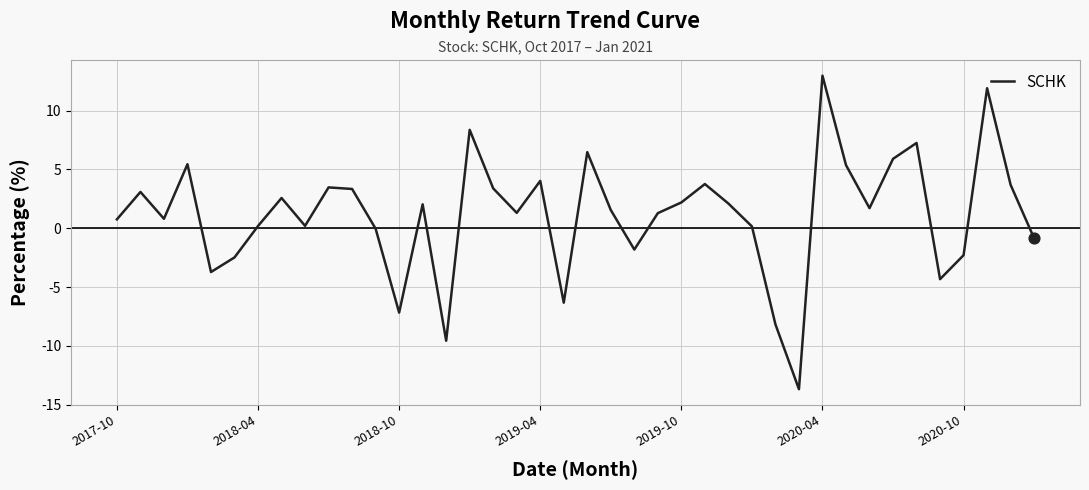

What is the difference between the maximum and minimum values?

26.6